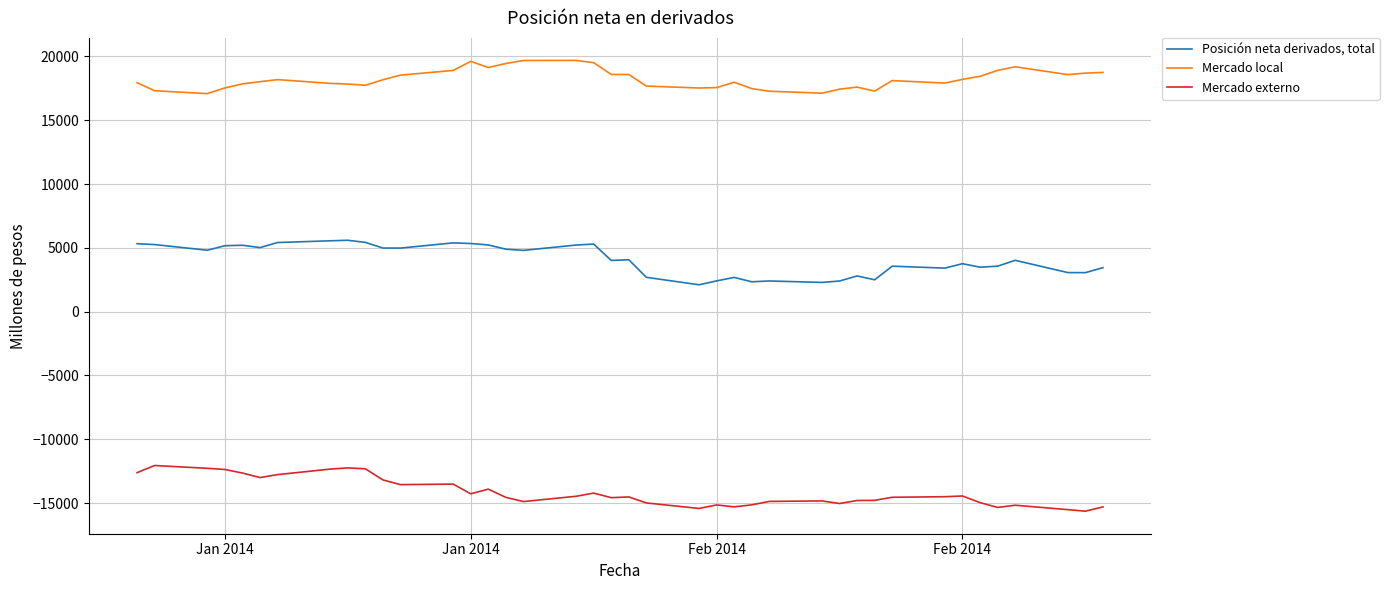

True or false: Mercado local and Mercado externo intersect in this chart.

False